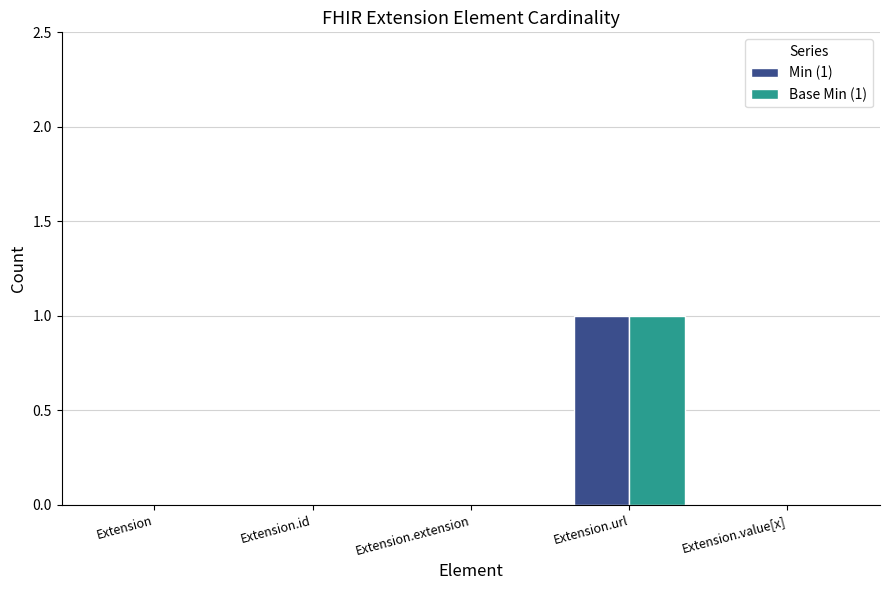

How many Base Min (1) values are between 0 and 1?

5